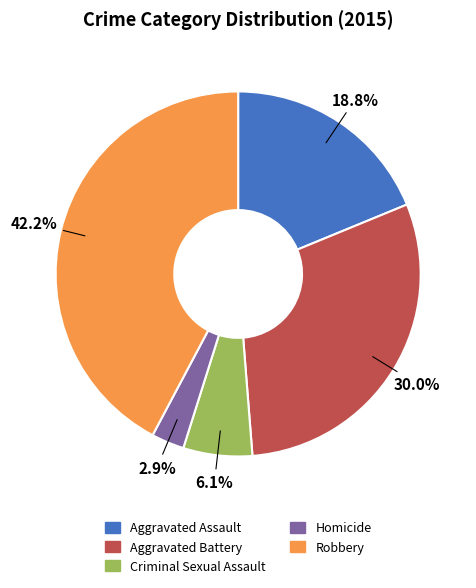

What is the ratio of the value at Criminal Sexual Assault to the value at Aggravated Assault?

0.3